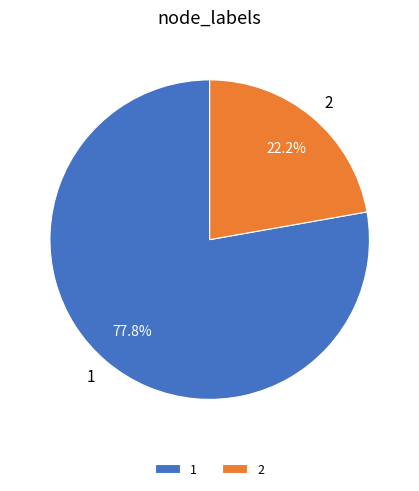

To the nearest percent, what portion does 2 represent?

22%